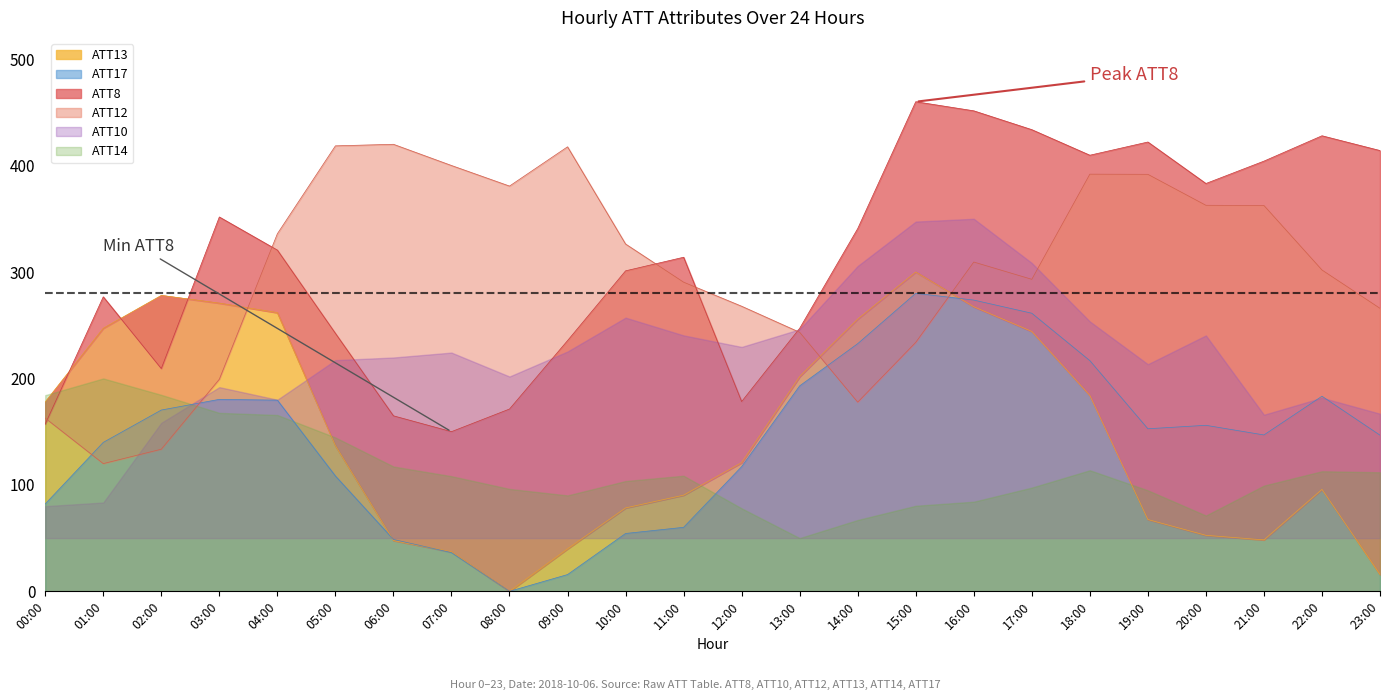

In ATT12, how many points are lower than both neighbors (excluding endpoints)?

4